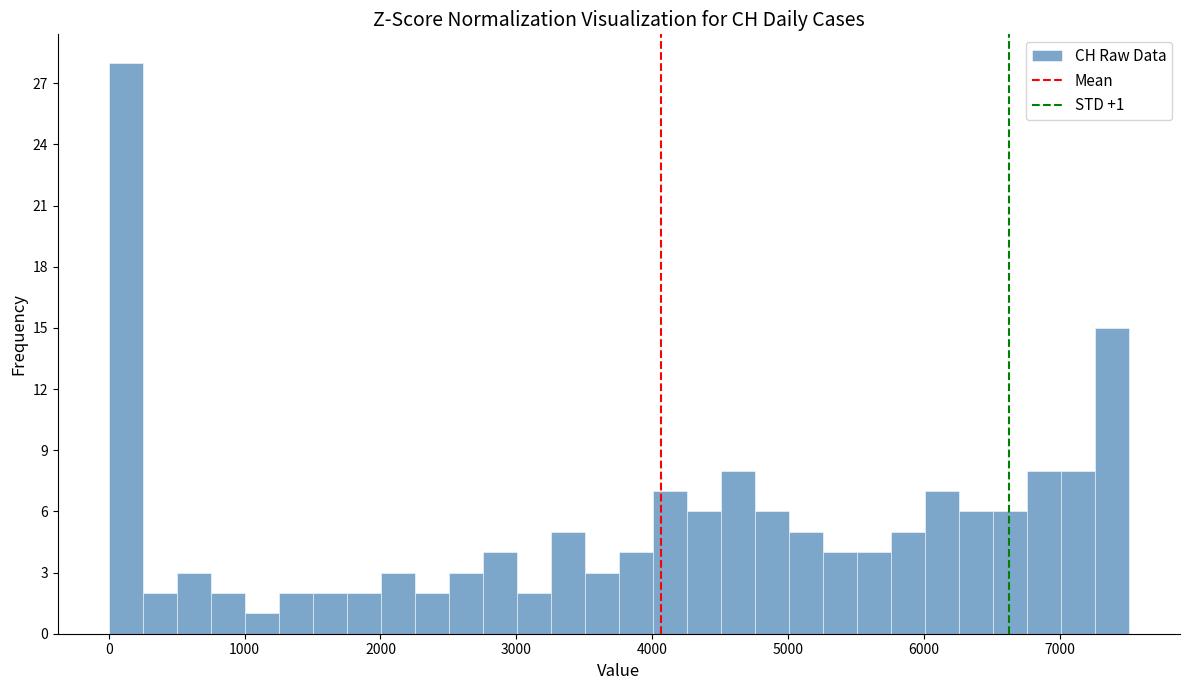

Around what value on the x-axis is the tallest bar? Give the approximate position of its centre, as read against the axis.

100